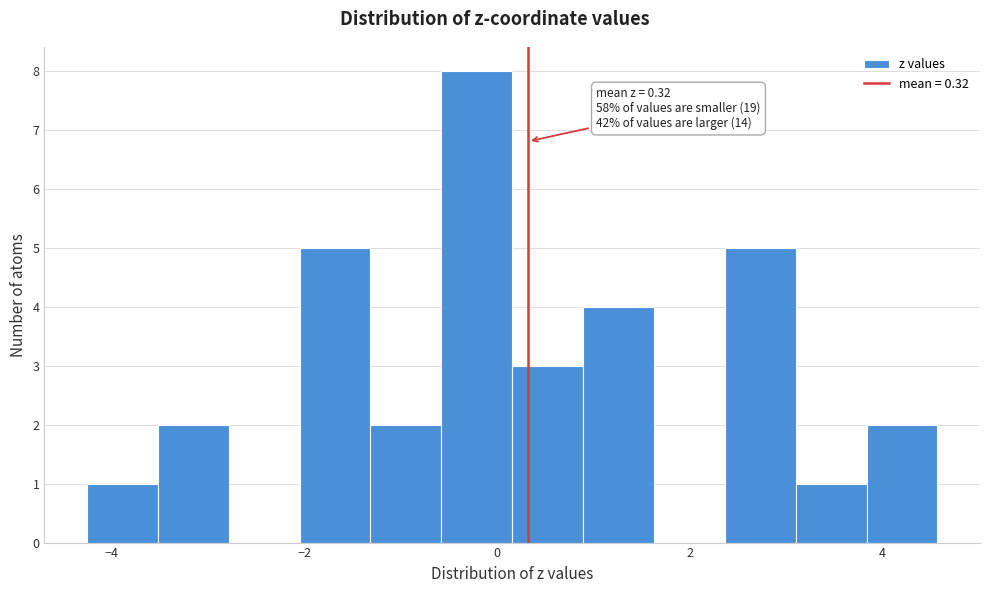

Read against the x-axis, roughly where is the centre of the tallest bar?

-0.2